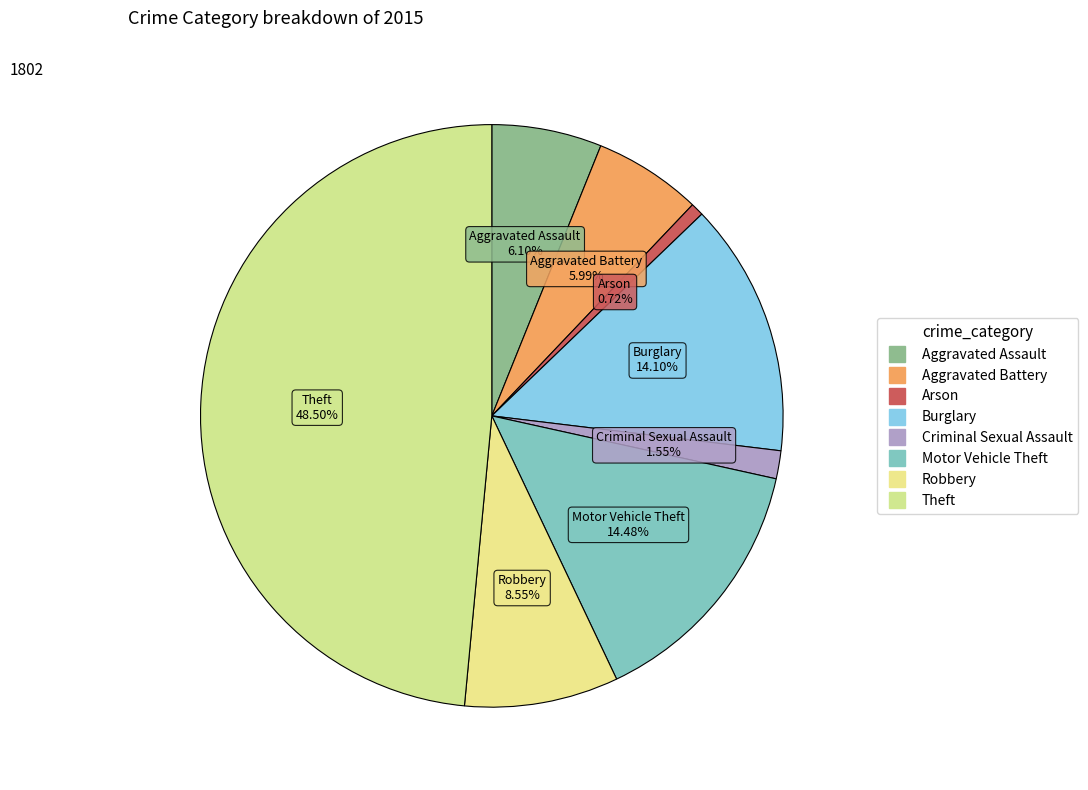

How many slices are in this pie chart?

8